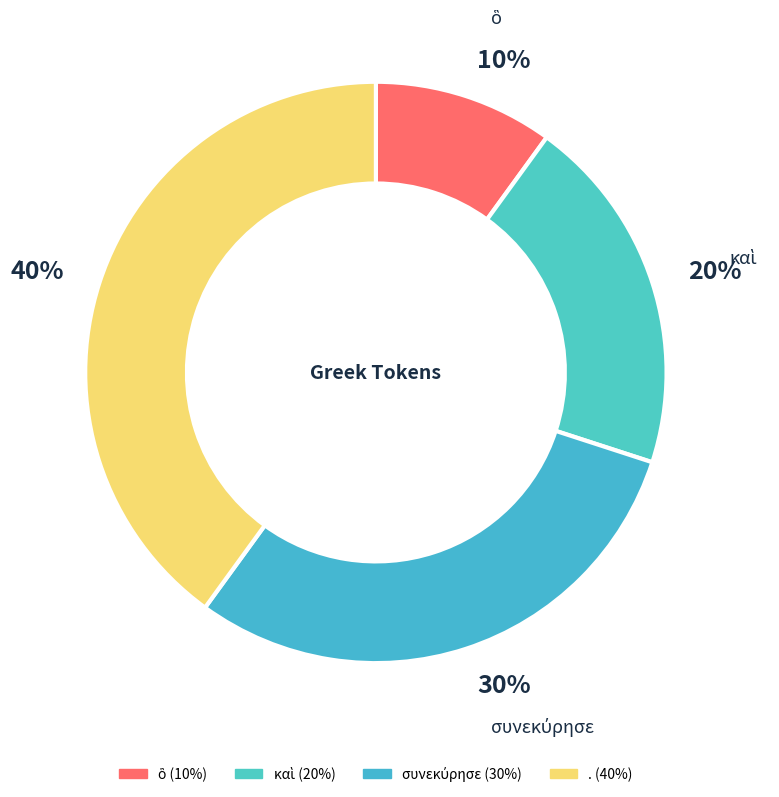

Count the number of slices in the pie.

4